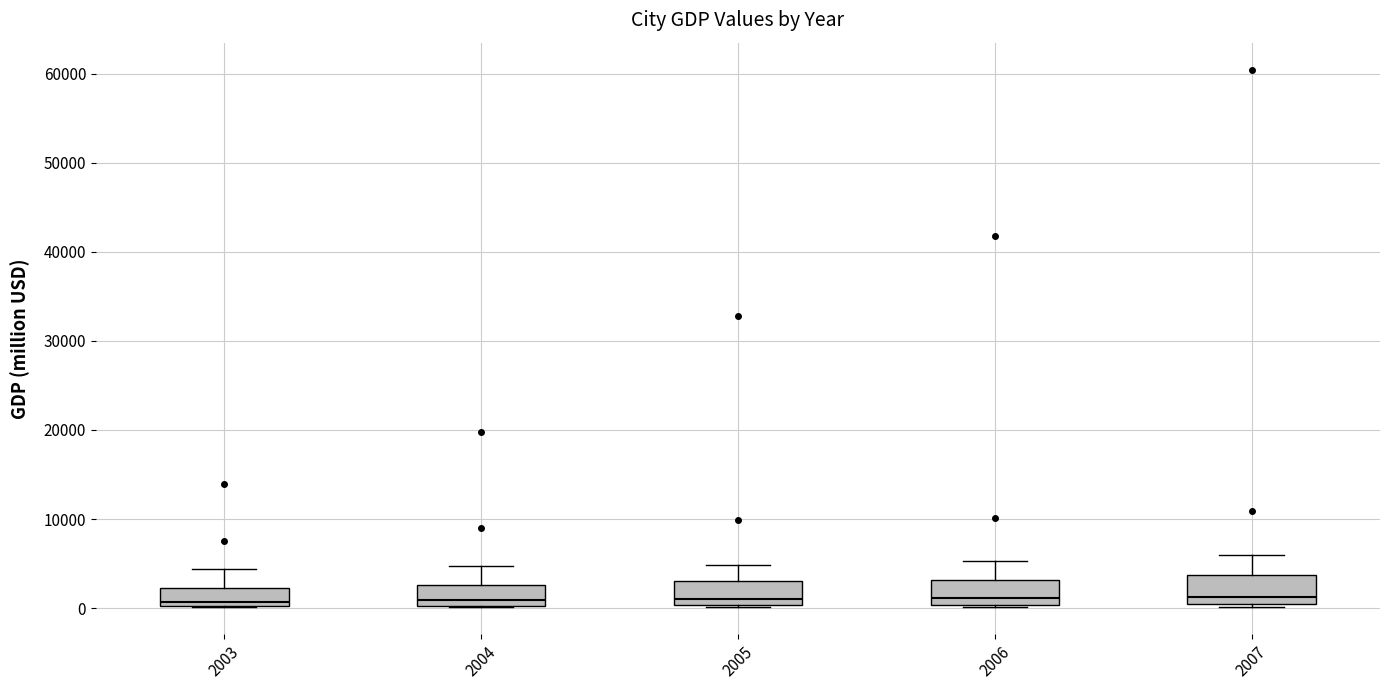

Where does the median line of the box at x = 2004 sit on the y-axis? The values are not printed on the chart, so give them approximately, as read against the axis.

1000